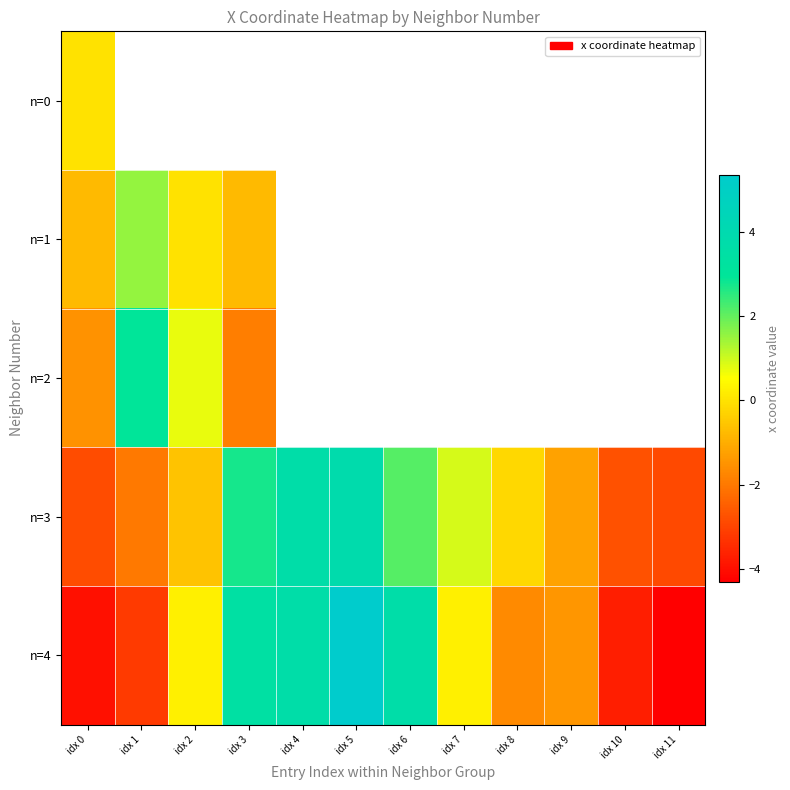

List the labels in order of n=0 value, smallest first.

idx 0, idx 1, idx 2, idx 3, idx 4, idx 5, idx 6, idx 7, idx 8, idx 9, idx 10, idx 11